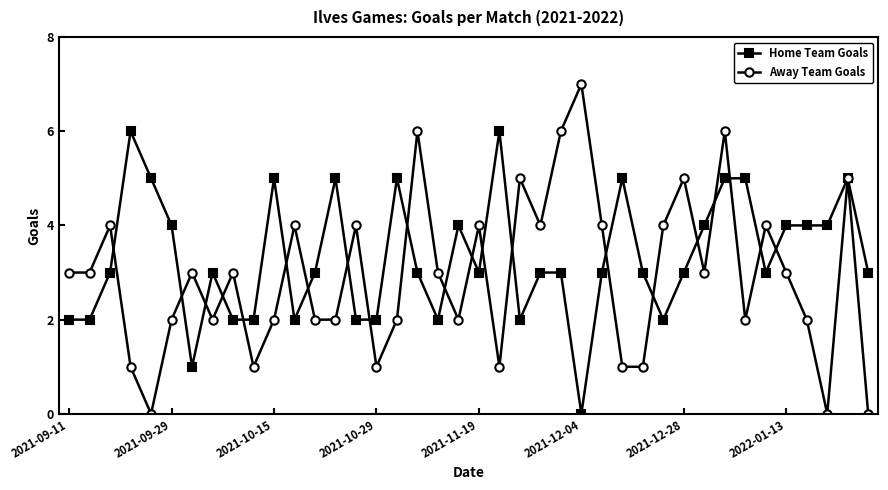

Is this an area chart (filled region under the line)?

No